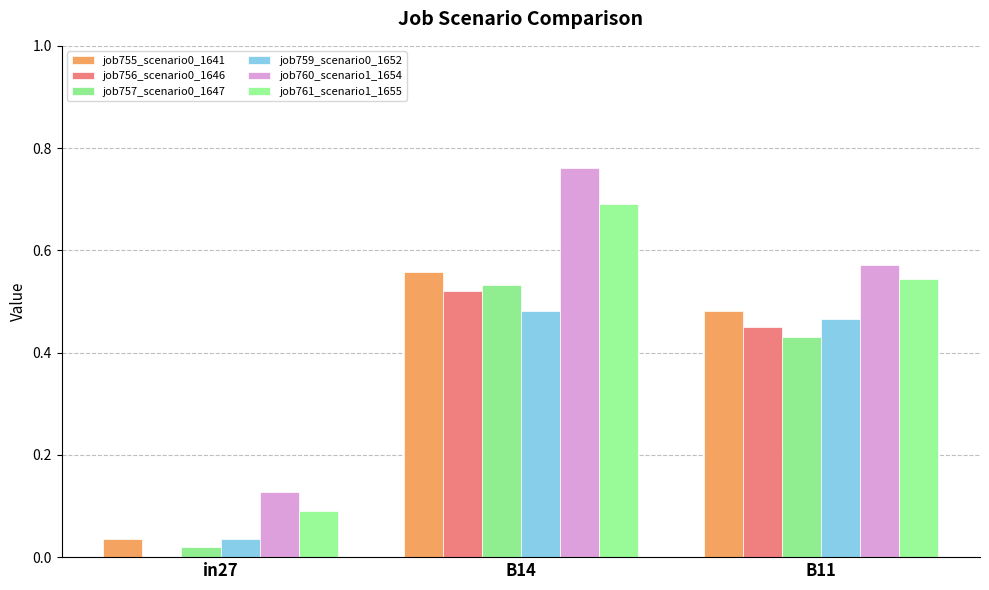

How many data points does each series have?

3